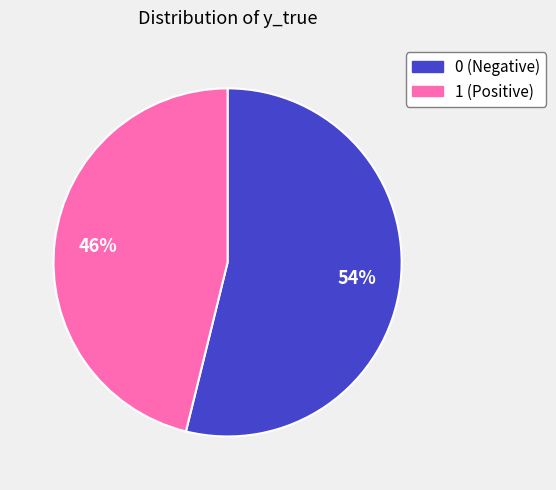

Is it true that 1 is 46% of the pie?

True